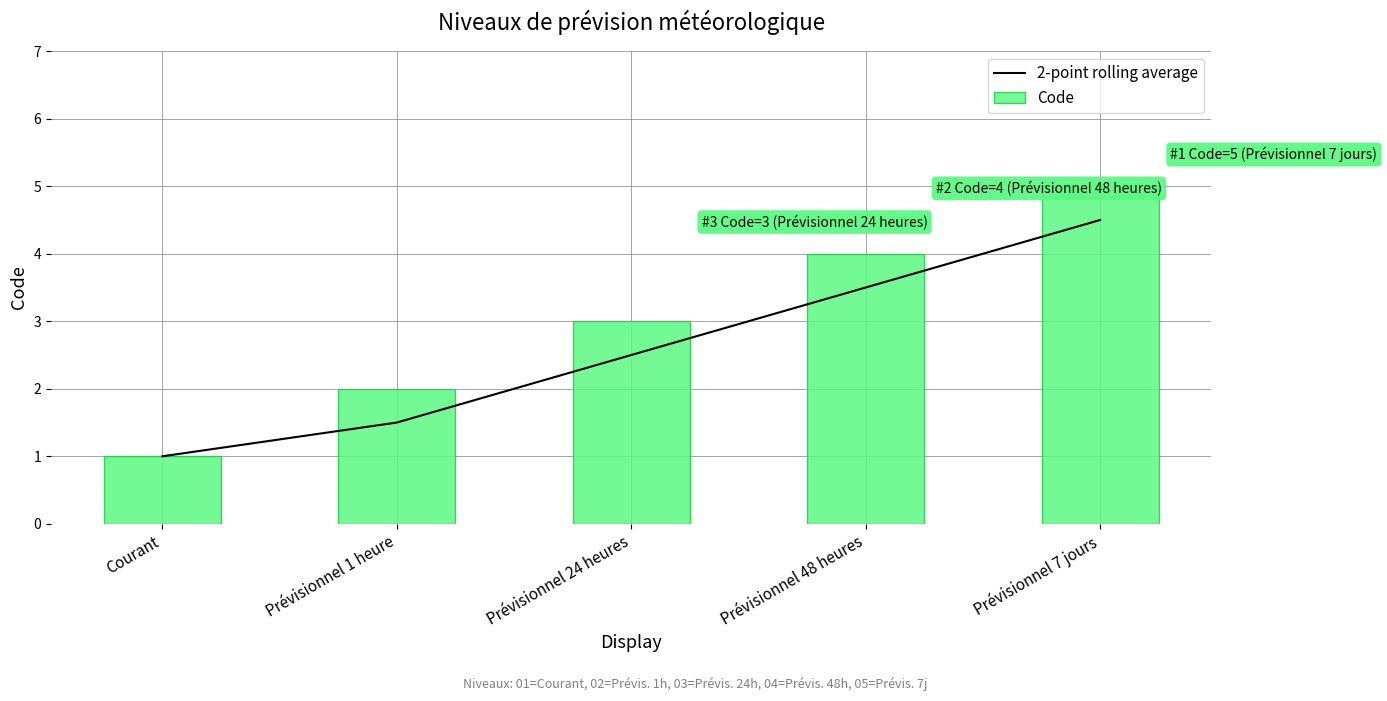

What position from the right is Prévisionnel 7 jours?

1